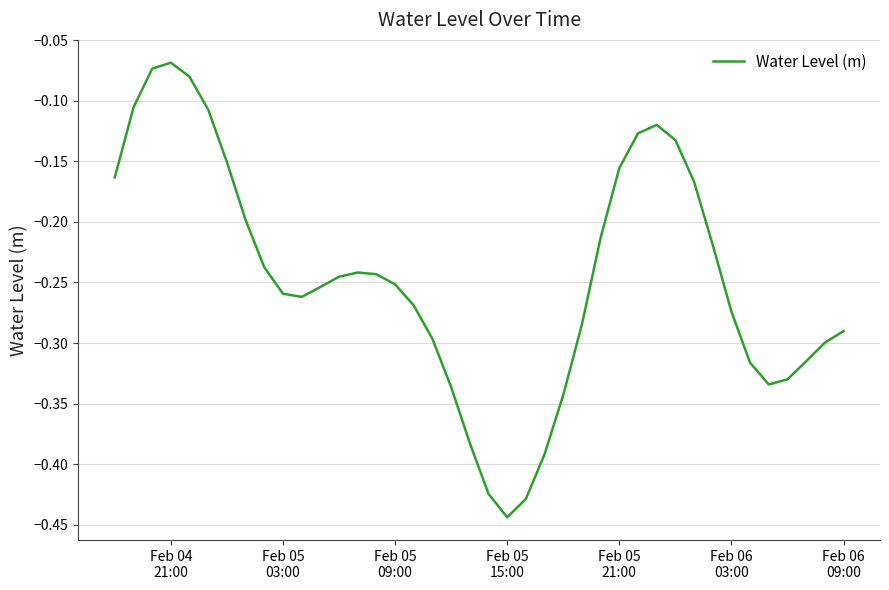

What is the difference between the maximum and minimum values?

0.4